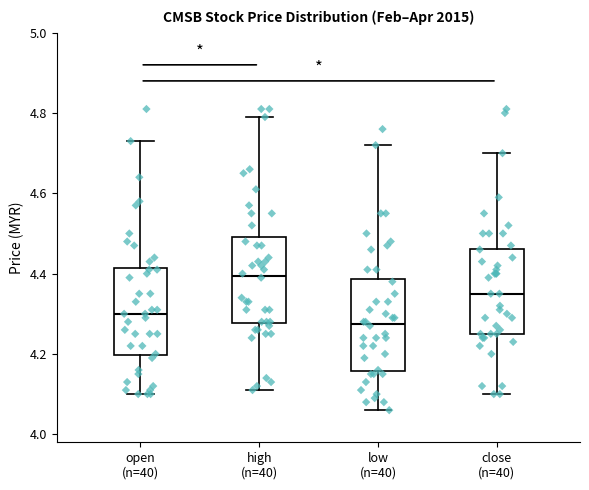

Where does the lower whisker of the box for close (n=40) end on the y-axis? The values are not printed on the chart, so give them approximately, as read against the axis.

4.10